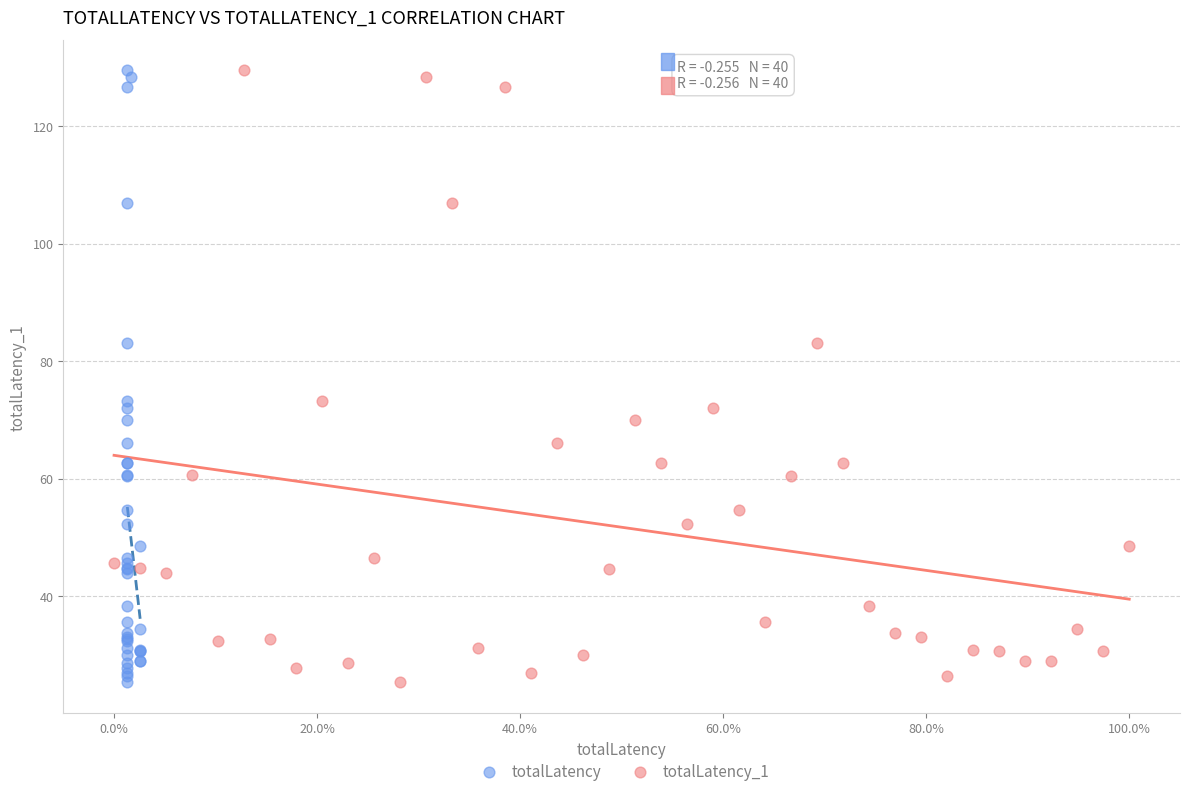

What are all the series names shown in the legend?

totalLatency, totalLatency_1